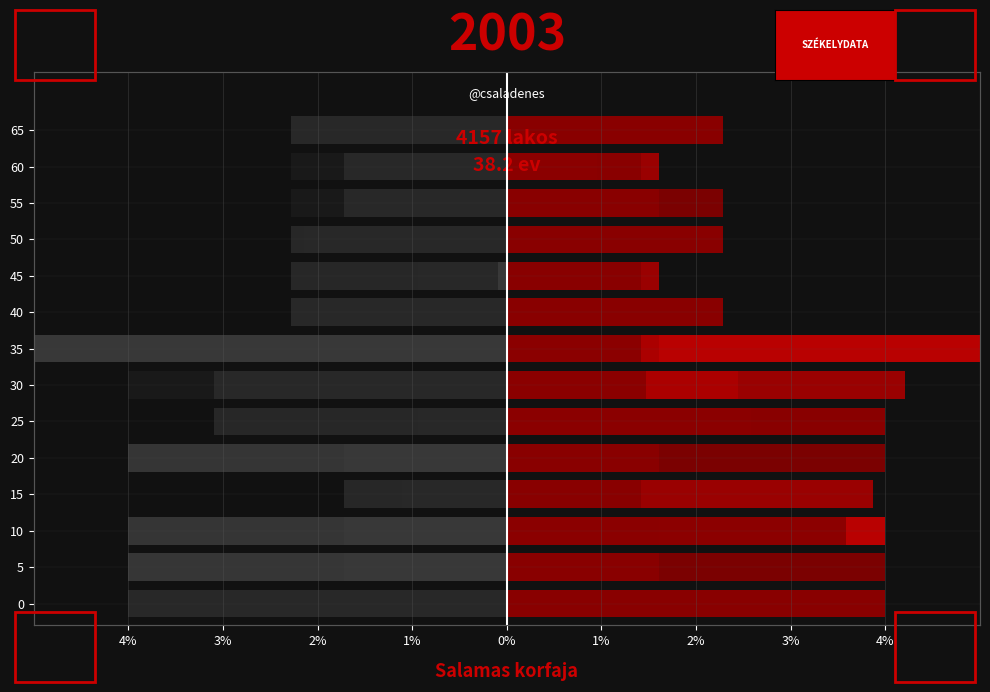

Which has a higher value, 65 or 15?

15